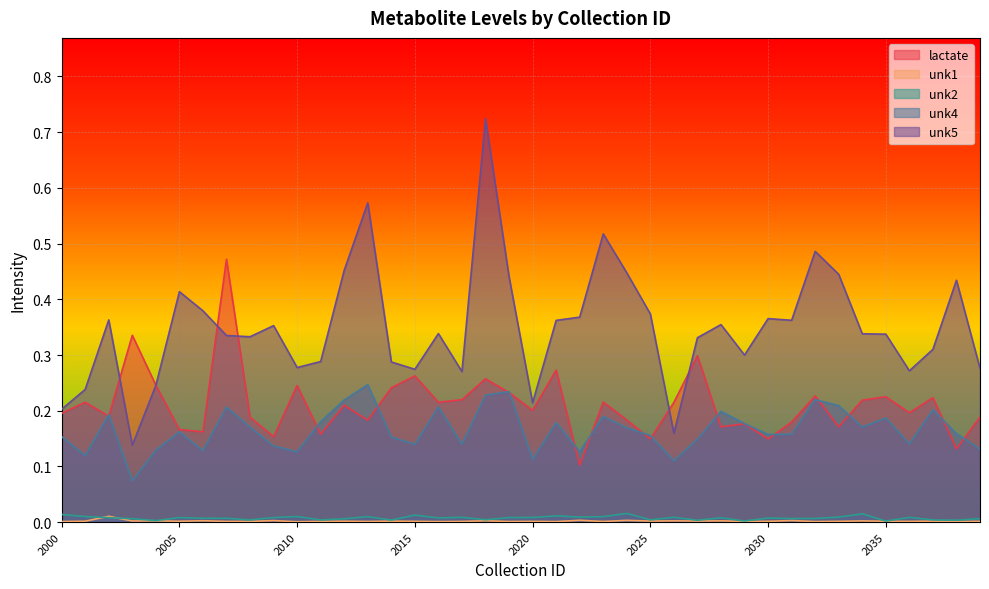

Rank the categories by unk4 value from lowest to highest.

2003, 2026, 2020, 2001, 2010, 2022, 2006, 2004, 2039, 2009, 2017, 2015, 2036, 2027, 2014, 2000, 2025, 2030, 2031, 2038, 2005, 2024, 2008, 2034, 2029, 2021, 2011, 2035, 2023, 2002, 2028, 2037, 2007, 2016, 2033, 2012, 2032, 2018, 2019, 2013